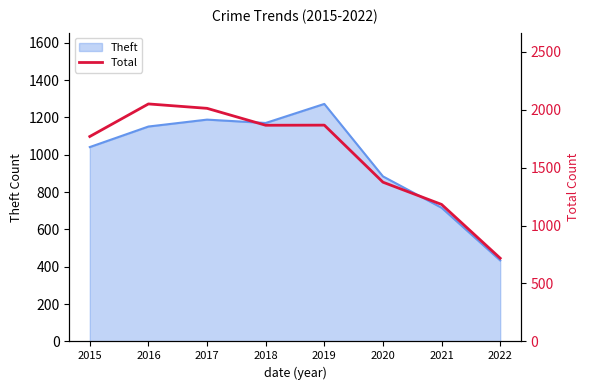

What is the ratio of the value at 2017 to the value at 2015?

1.1